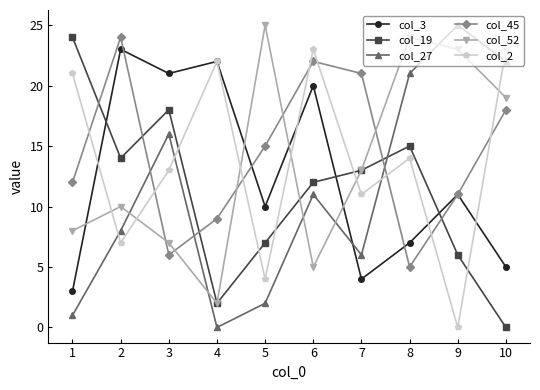

Rank the categories by col_52 value from lowest to highest.

4, 6, 3, 1, 2, 7, 10, 9, 8, 5